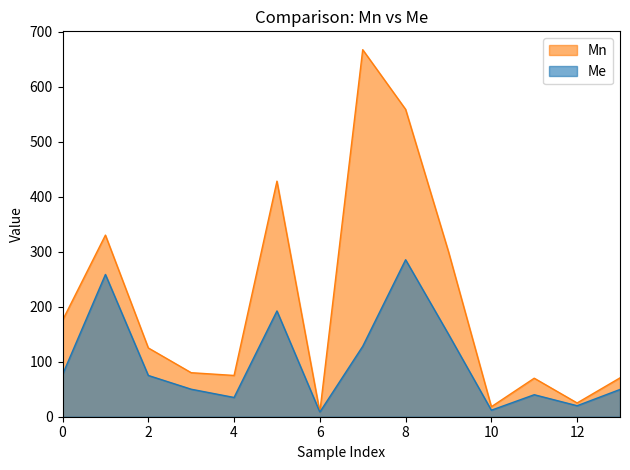

How many lines are shown in the chart?

2